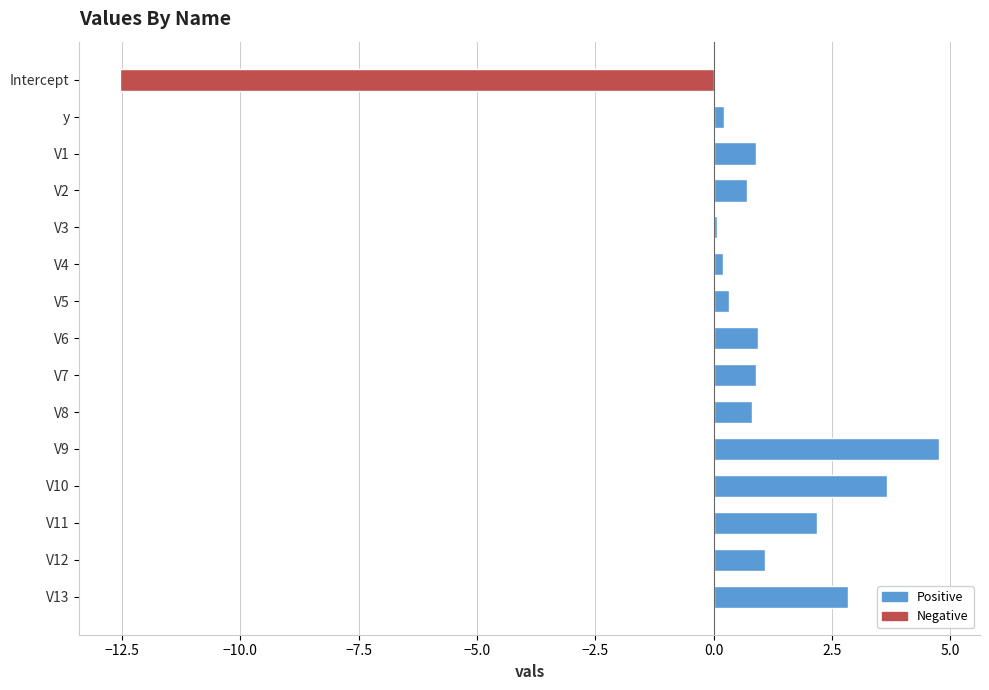

Reading top to bottom, what are all the values shown in this chart?

-12.5	0.2	0.9	0.7	0.1	0.2	0.3	0.9	0.9	0.8	4.8	3.7	2.2	1.1	2.8